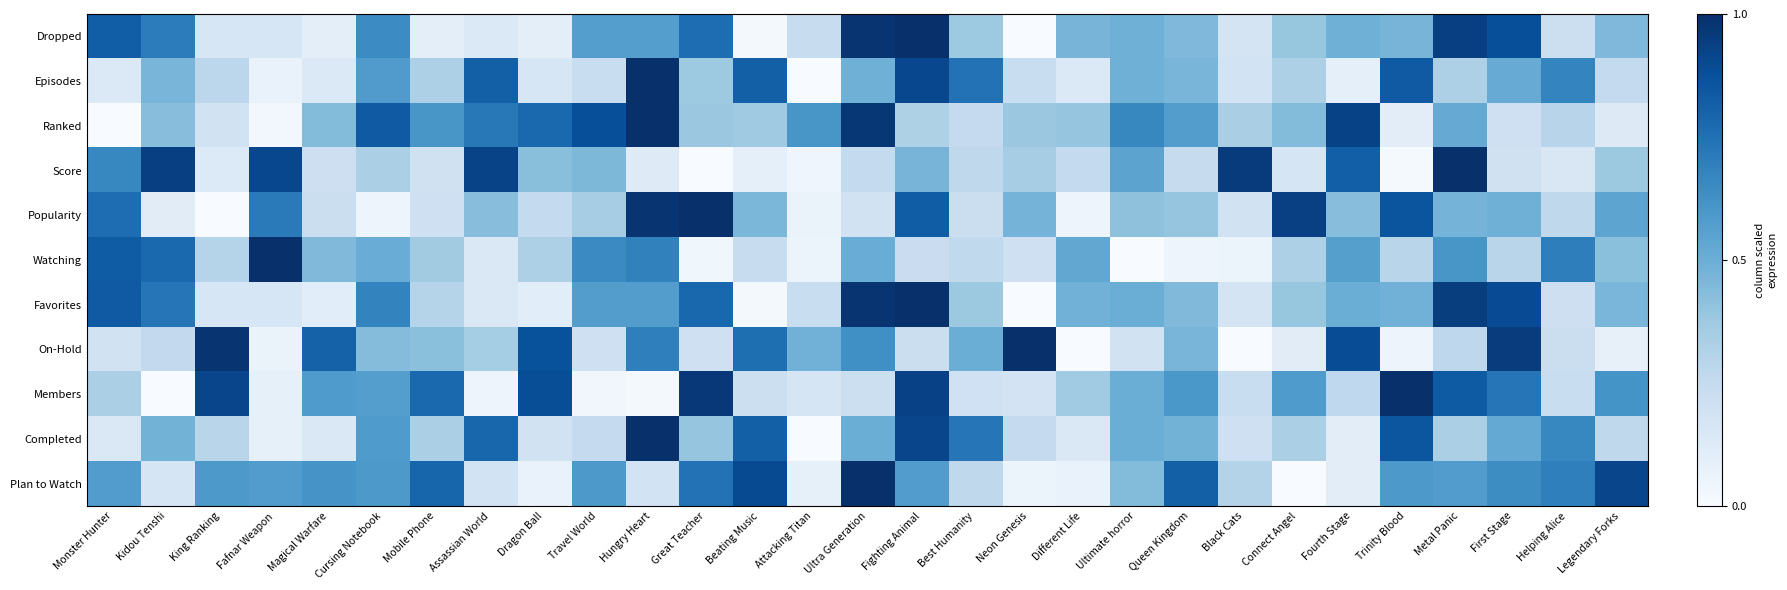

How many categories are shown in the chart?

29